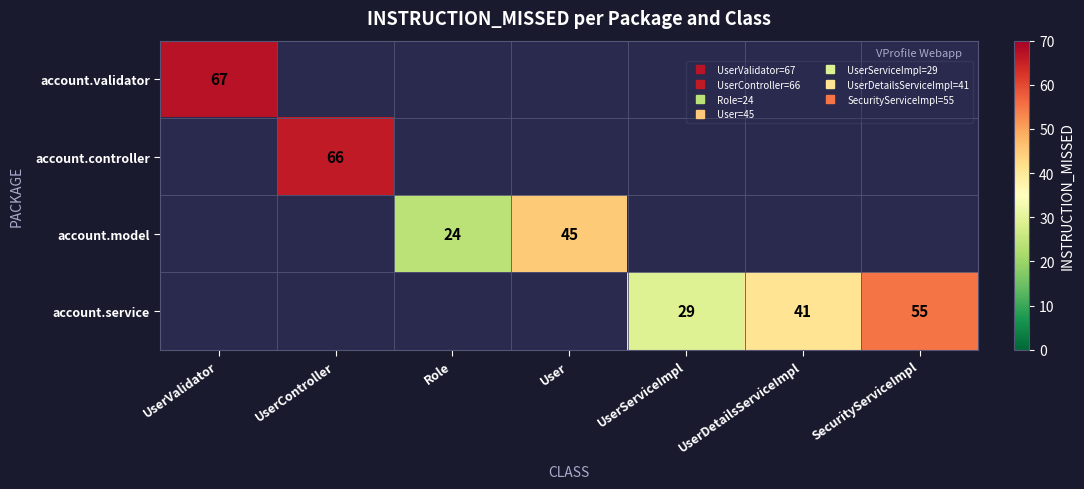

At how many categories does at least one series exceed 66?

1